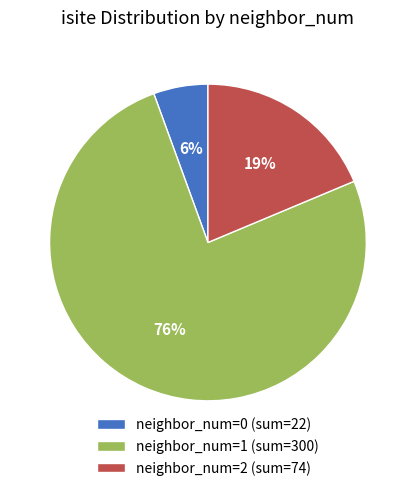

Does any single category account for the majority?

Yes